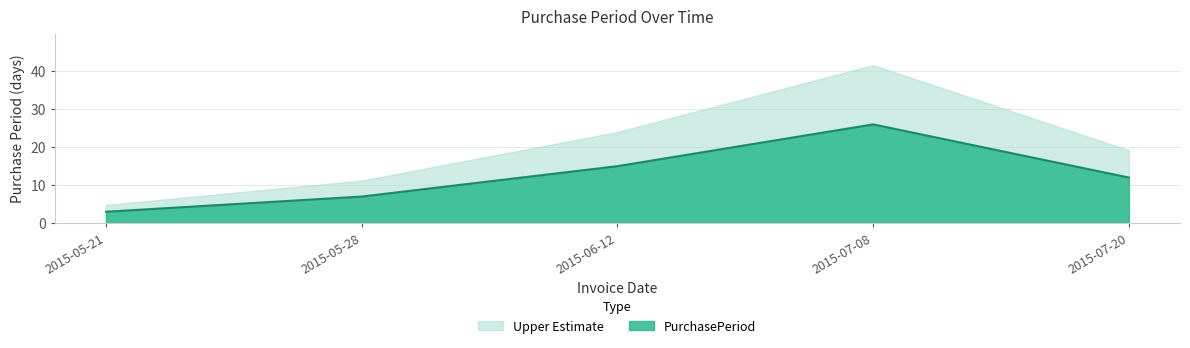

Reading left to right, extract all data points from this chart.

3	7	15	26	12